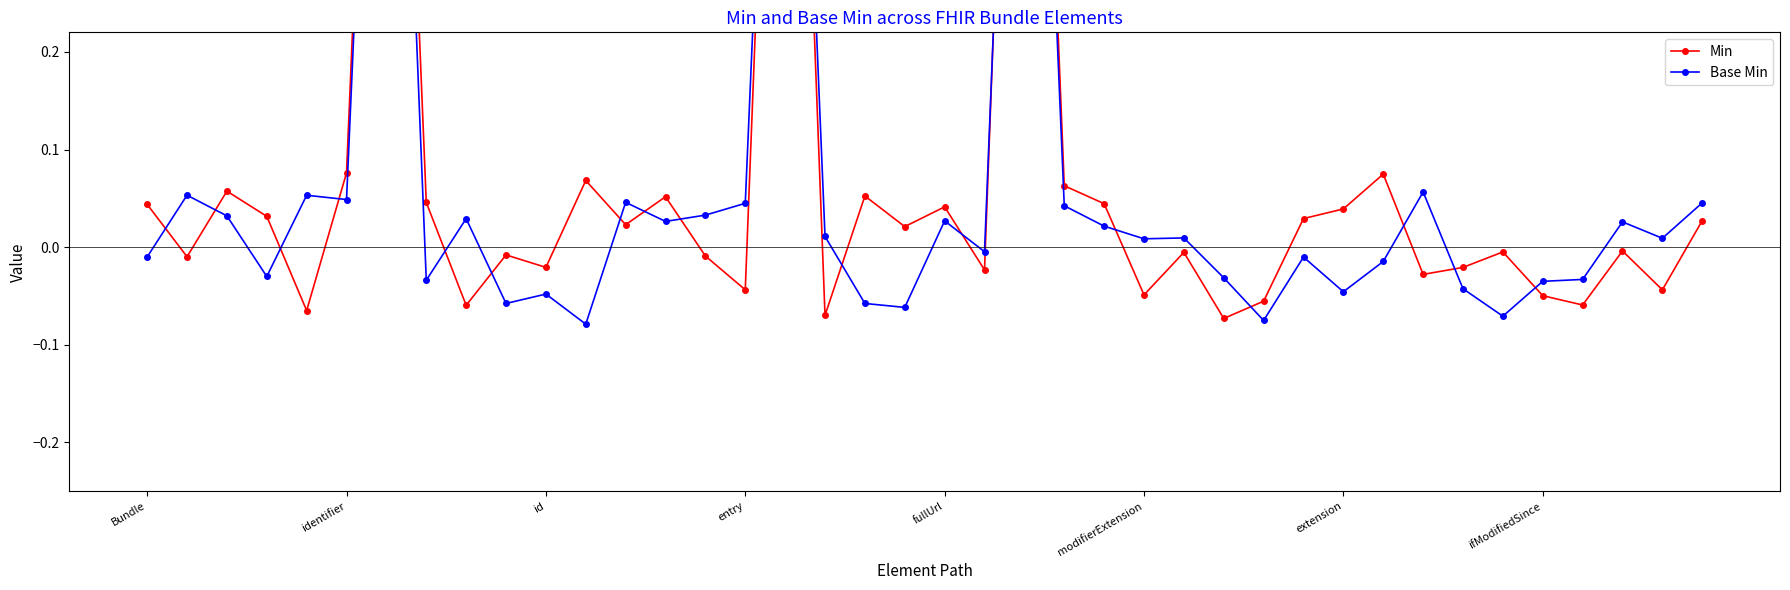

Which category has the lowest value in the Min series?

27